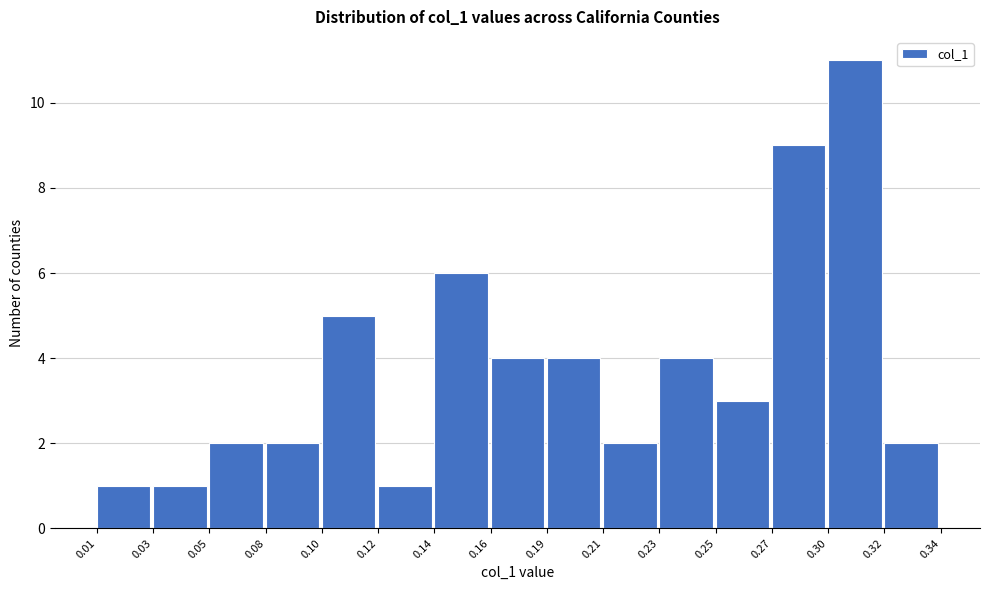

Reading left to right, extract all data points from this chart.

0.01=1	0.03=1	0.05=2	0.08=2	0.10=5	0.12=1	0.14=6	0.16=4	0.19=4	0.21=2	0.23=4	0.25=3	0.27=9	0.30=11	0.32=2